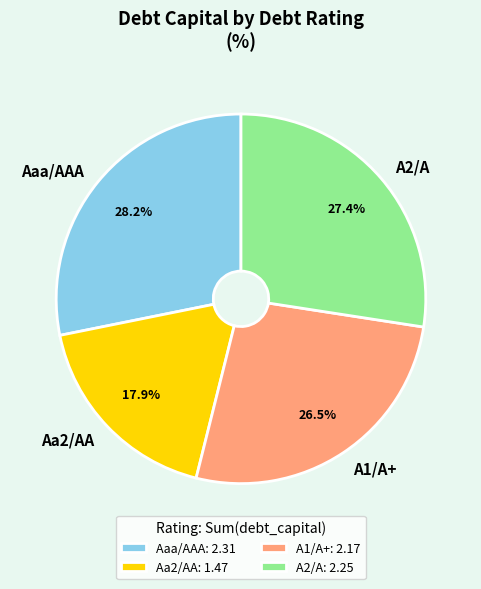

Which has a higher value, Aa2/AA or A2/A?

A2/A